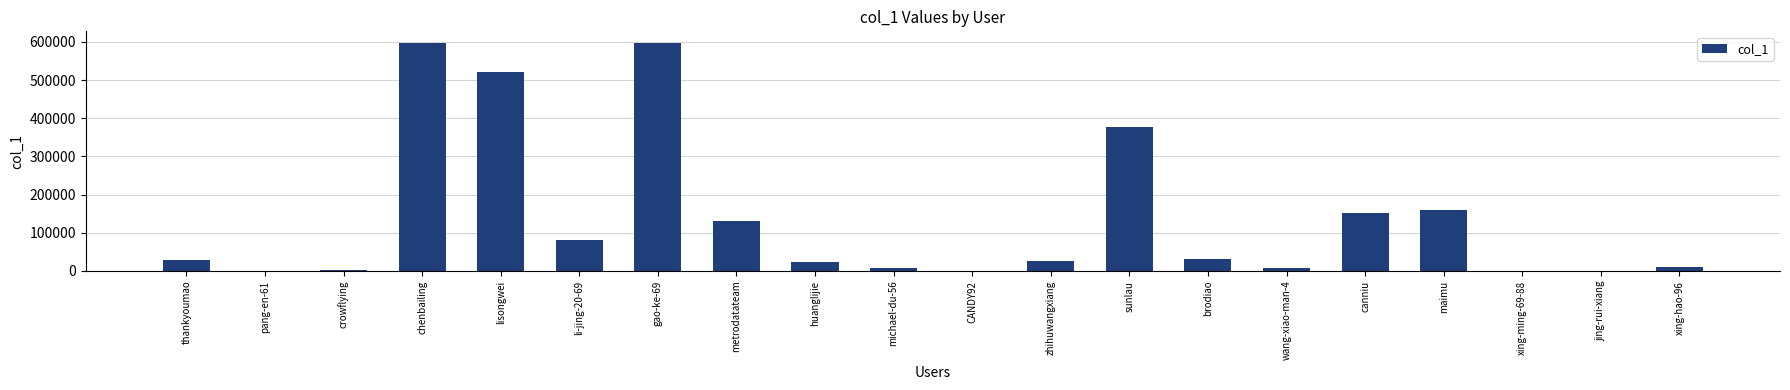

What value does the data have at lisongwei?

521973